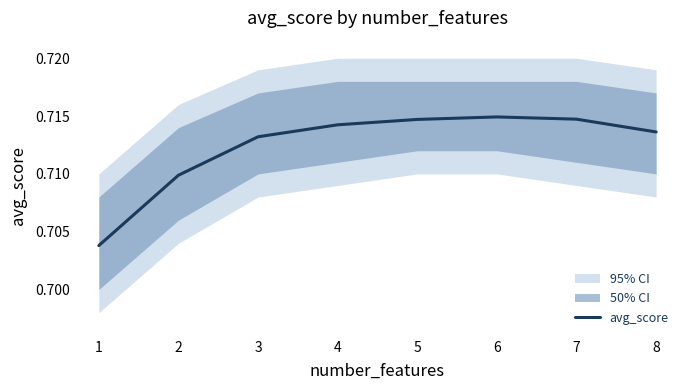

Rank the categories by value from lowest to highest.

1, 2, 3, 8, 4, 5, 7, 6